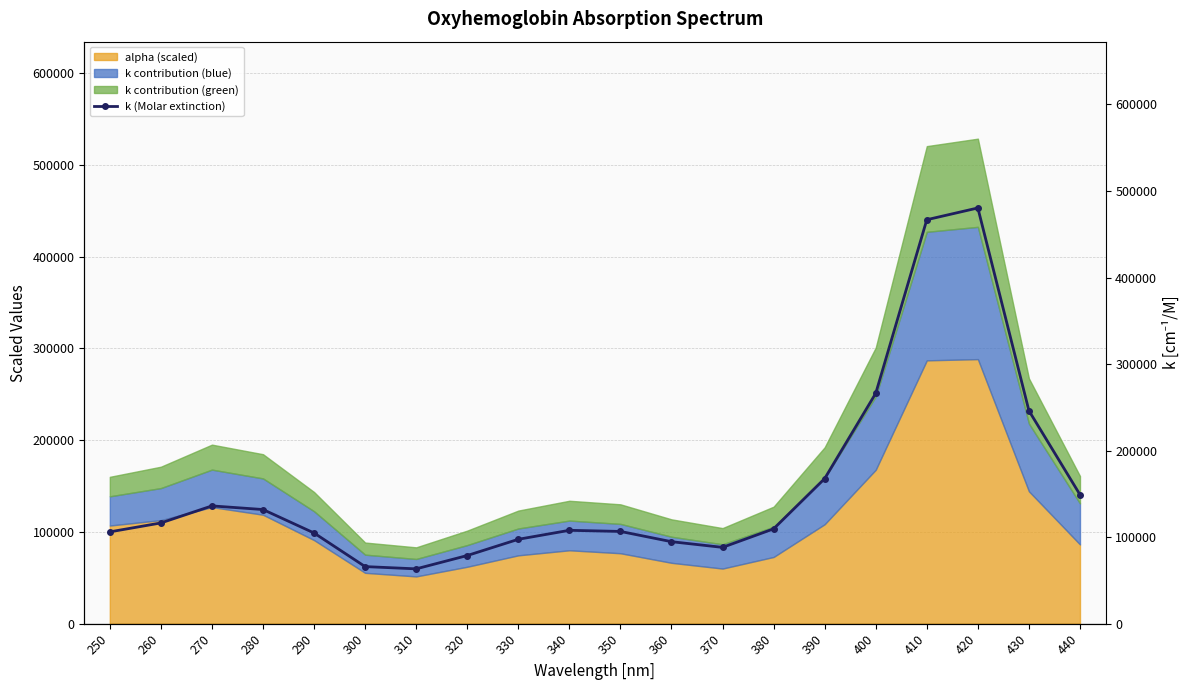

Rank the categories by value from lowest to highest.

310, 300, 320, 370, 360, 330, 290, 250, 350, 340, 380, 260, 280, 270, 440, 390, 430, 400, 410, 420